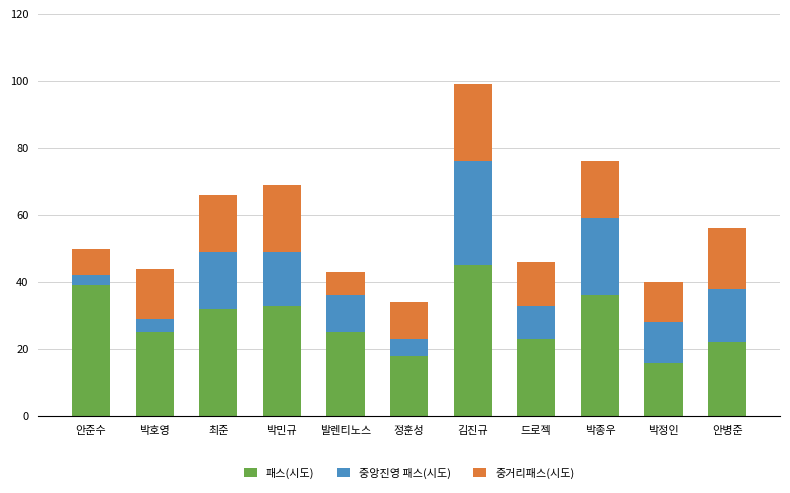

The 패스(시도) series shows 45 at 김진규. True or false?

True